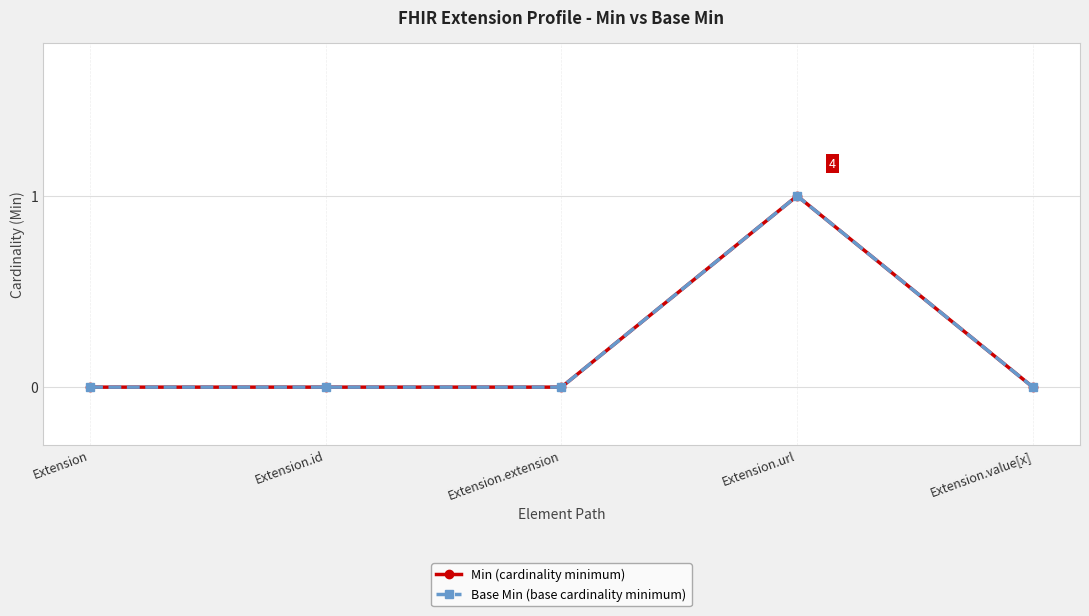

Is this an area chart (filled region under the line)?

No